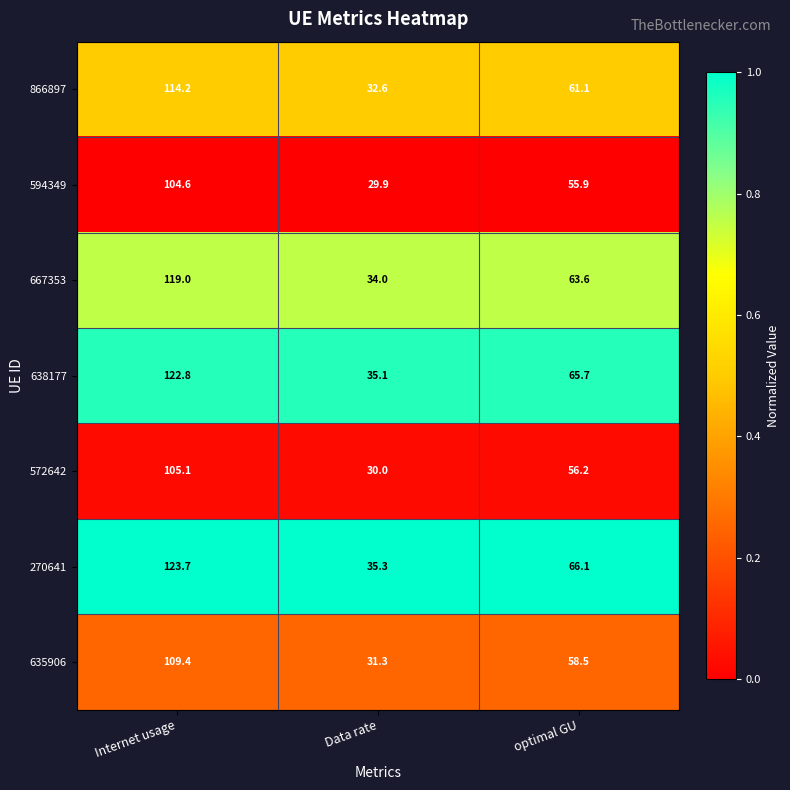

At Data rate, list the series in order from largest to smallest.

270641, 638177, 667353, 866897, 635906, 572642, 594349